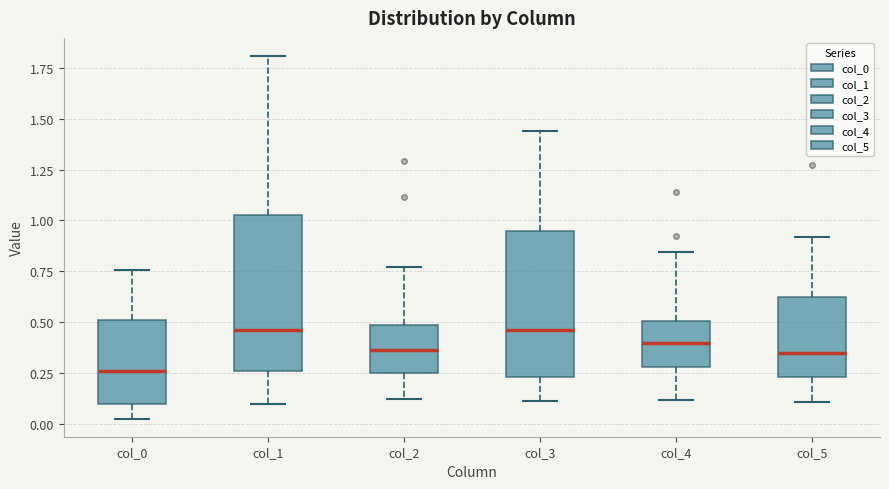

Which box has the lowest median line?

col_0